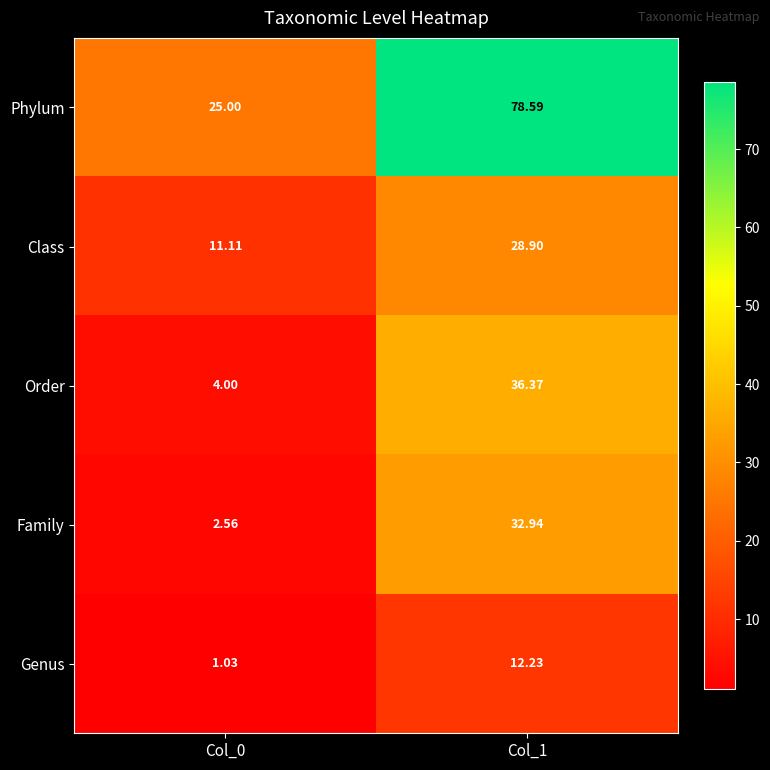

At Col_1, list the series in order from largest to smallest.

Phylum, Order, Family, Class, Genus